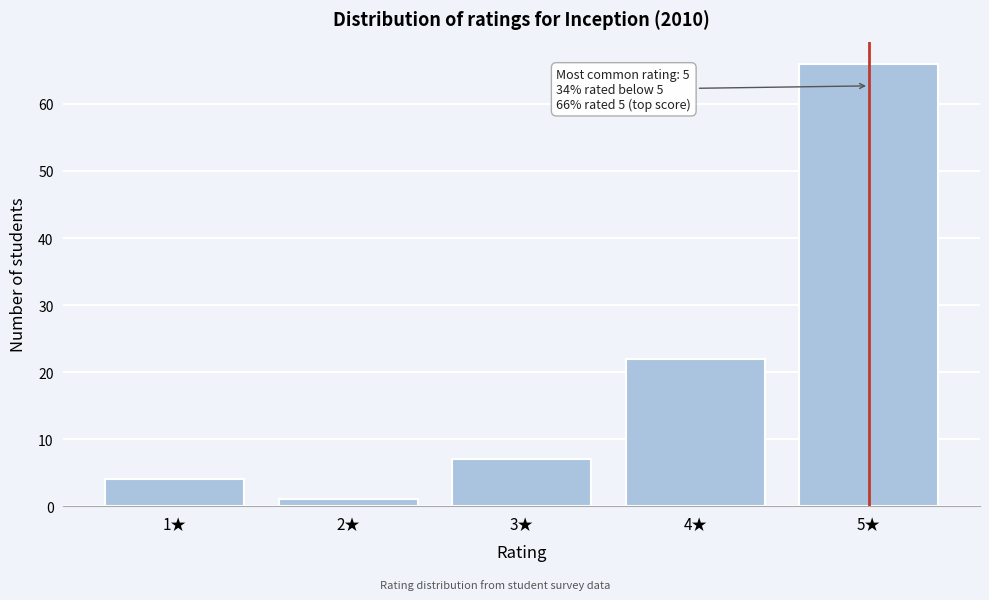

Reading right to left, what are all the values shown in this chart?

66	22	7	1	4